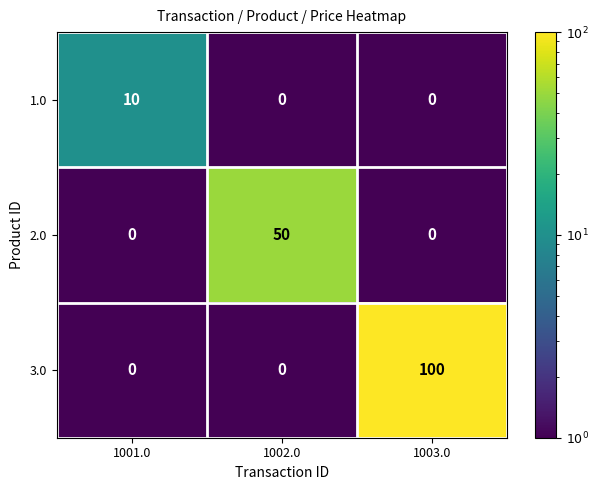

The 1.0 series shows 10 at 1001.0. True or false?

True